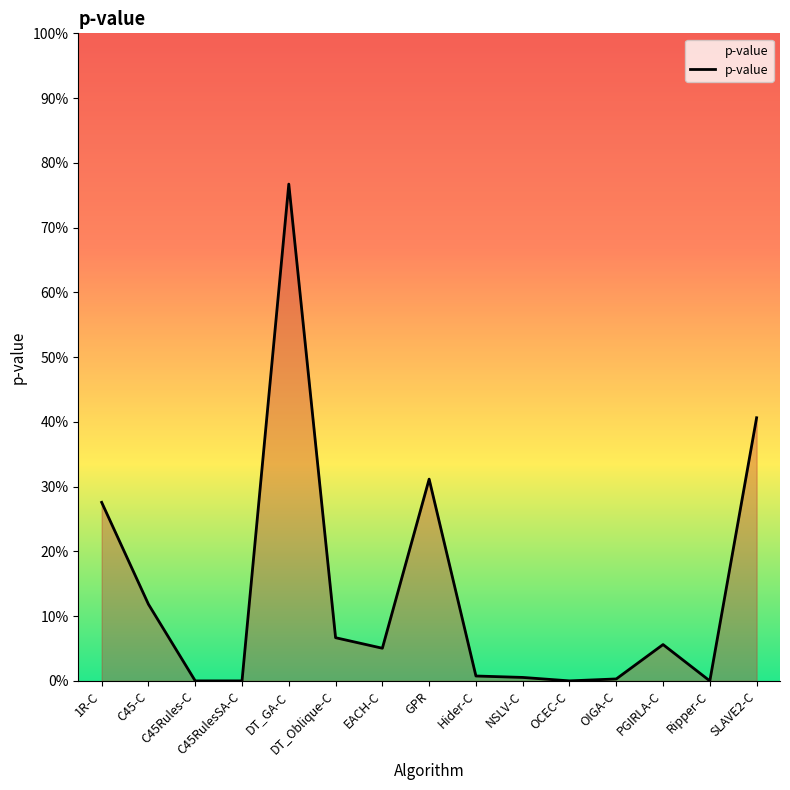

Does the chart display data point markers on the line(s)?

No